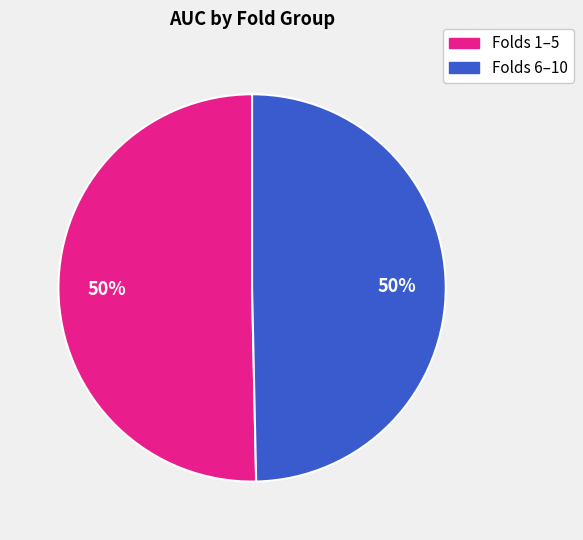

How many segments does this pie chart have?

2